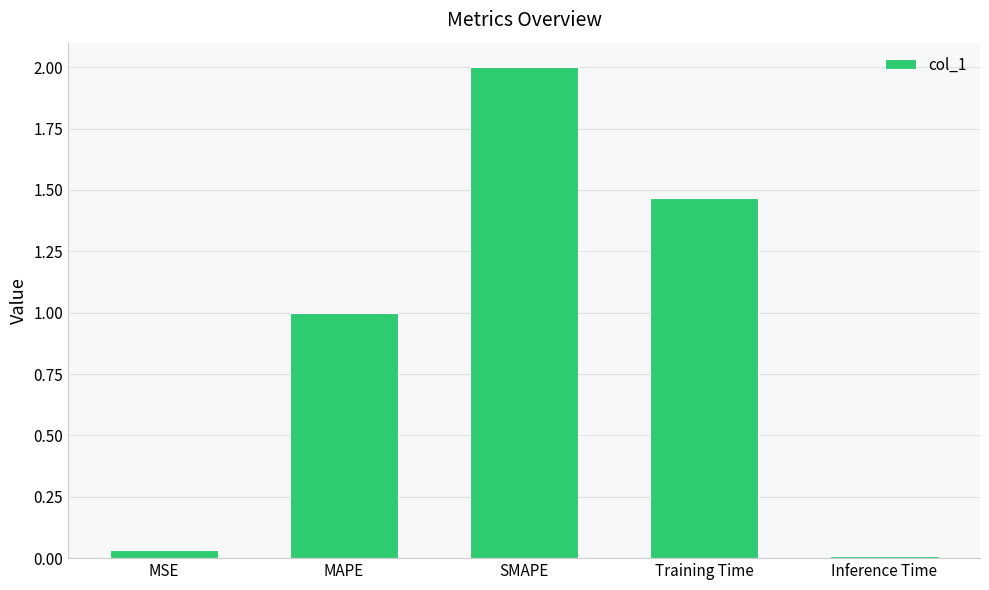

Between MAPE and SMAPE, which is larger?

SMAPE